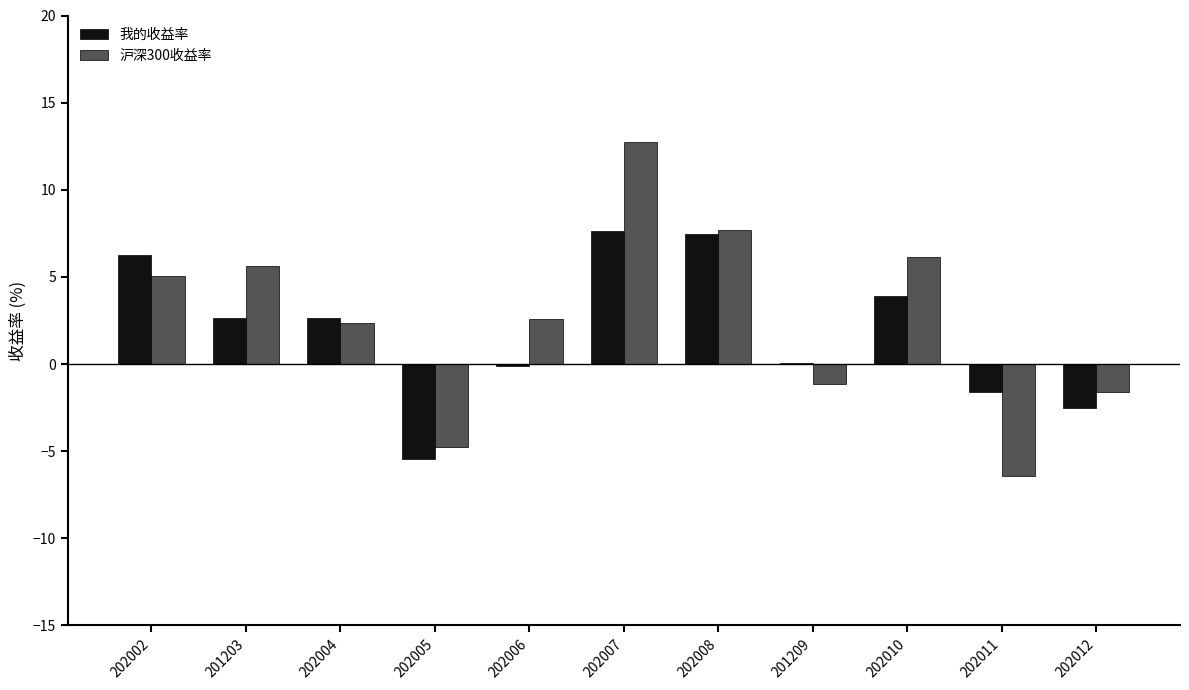

What is the sum of all 我的收益率 values?

20.9